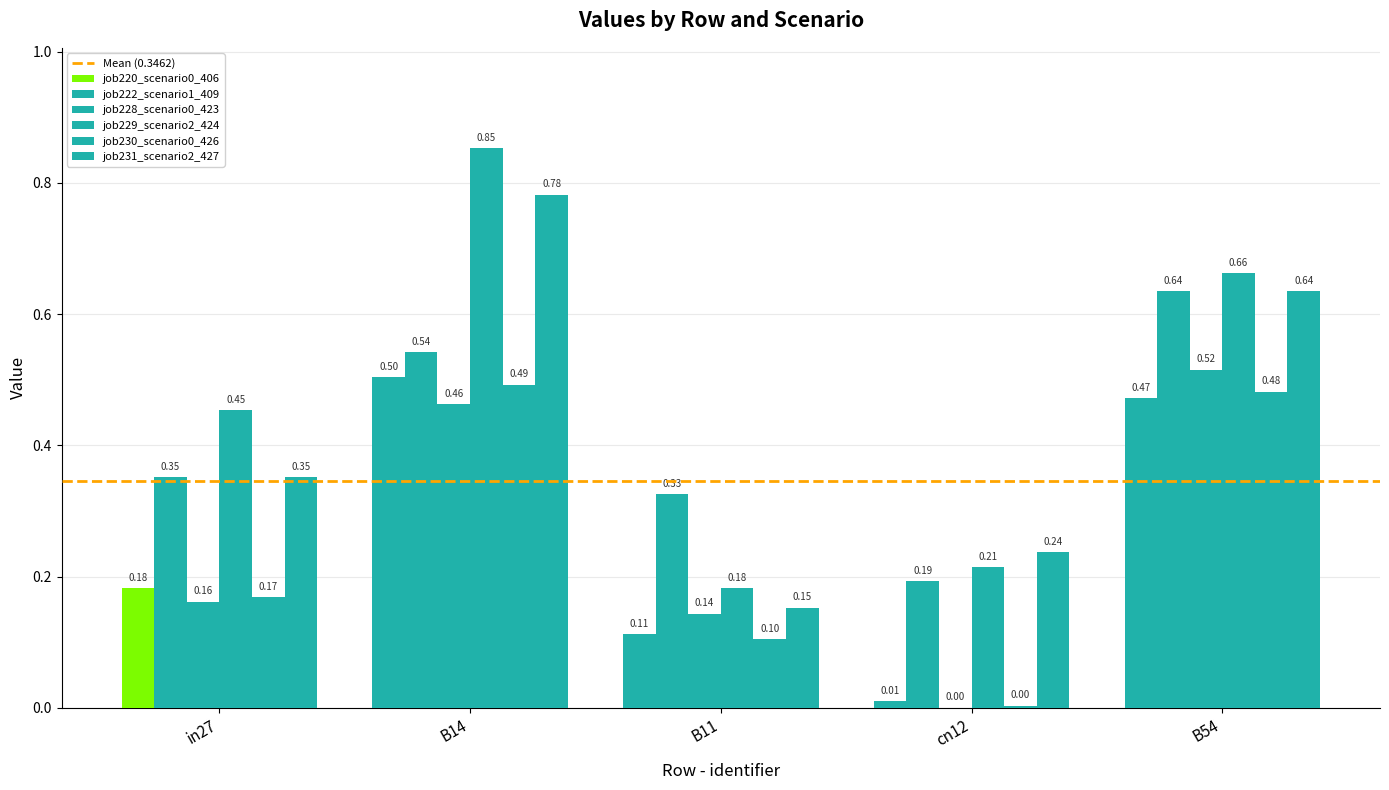

What is the total value across all series at B14?

3.6